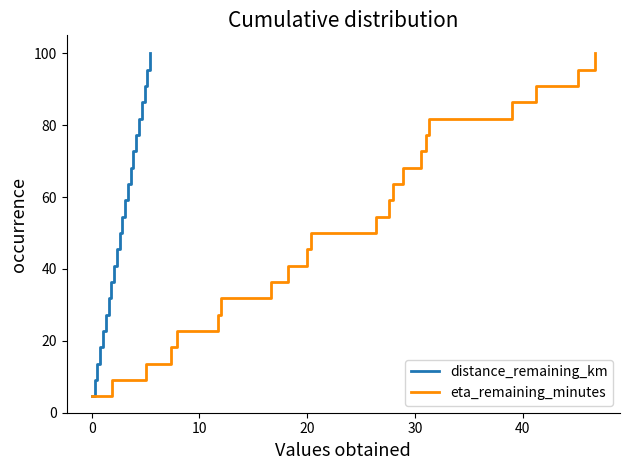

Count the number of categories in the chart.

22